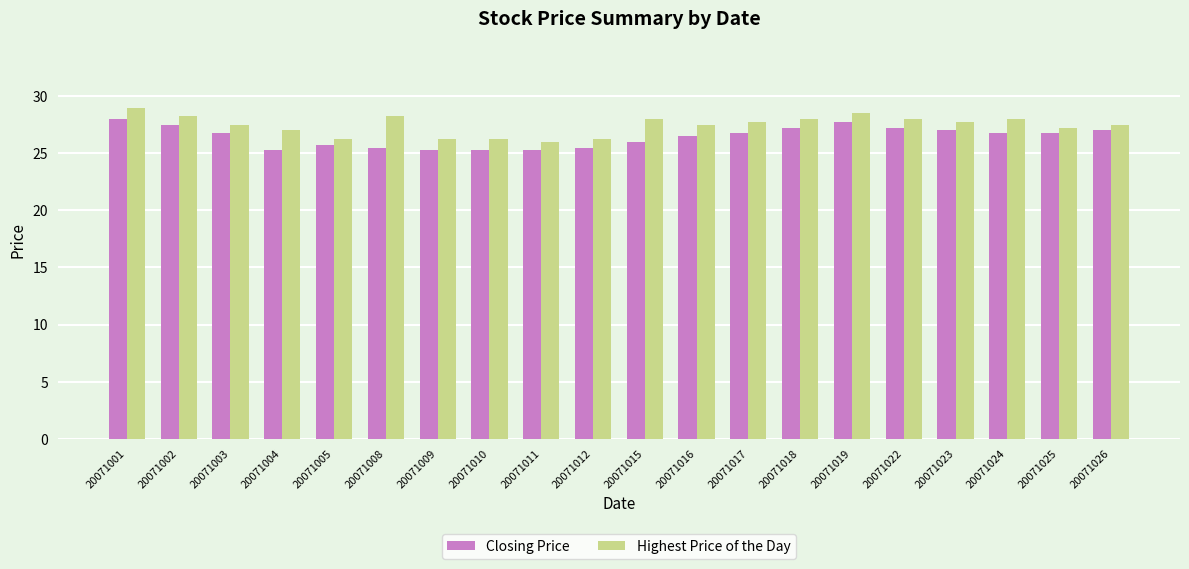

Is the value of Highest Price of the Day at 20071002 greater than the value of Closing Price at 20071024?

Yes